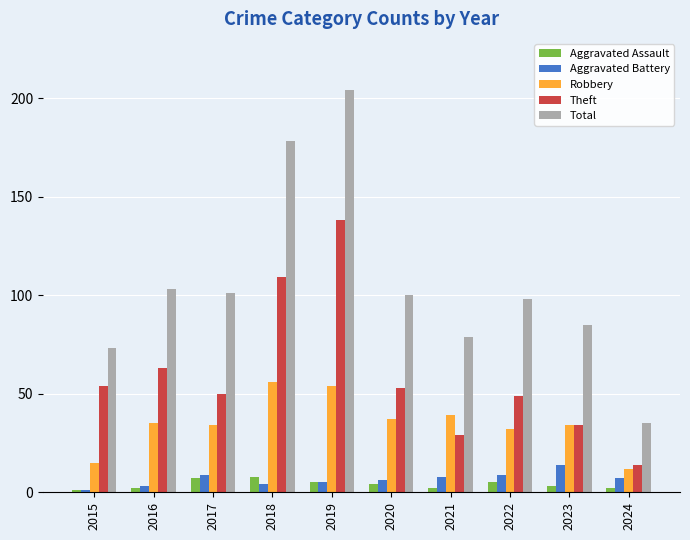

At which category is the sum across all series the highest?

2019